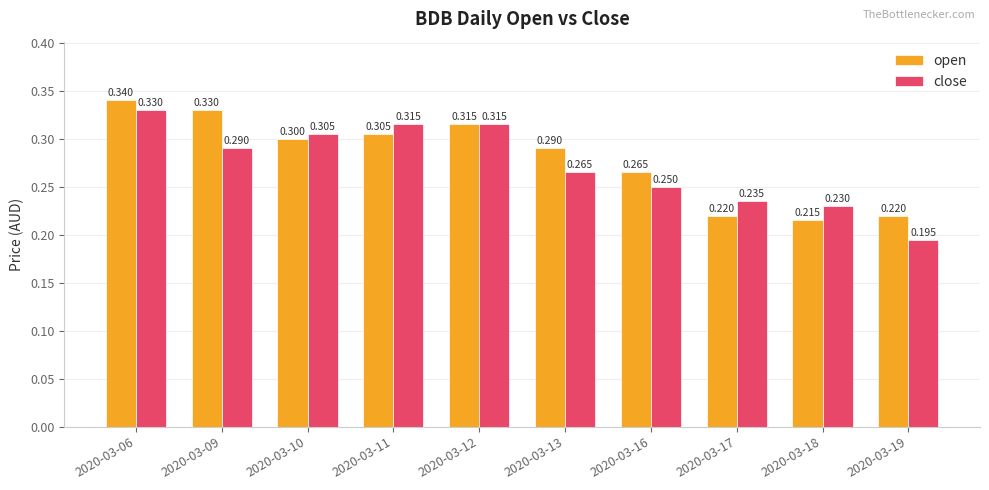

How many bars are there in each group?

2